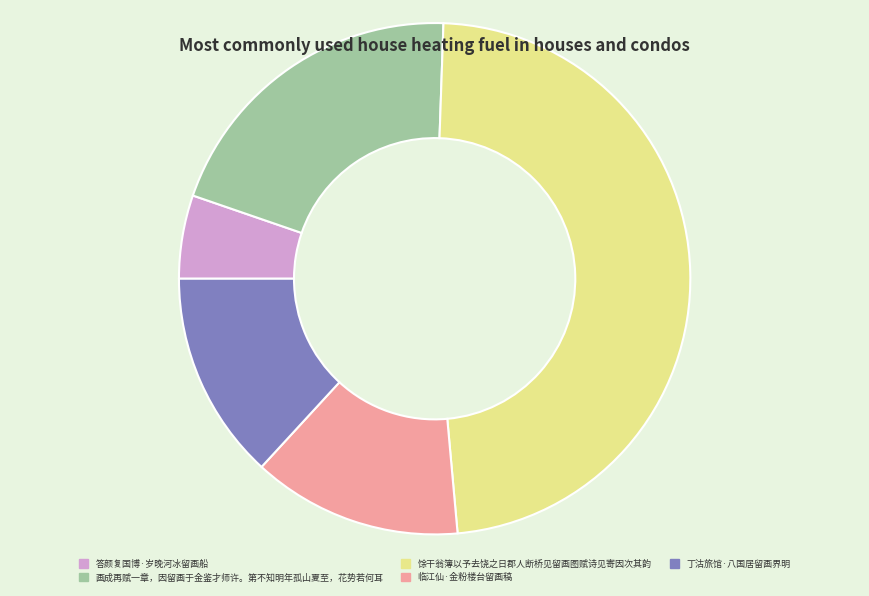

Approximately how many times larger is the value at 馀干翁簿以予去饶之日郡人断桥见留画图赋诗见寄因次其韵 compared to 丁沽旅馆·八国居留画界明?

3.6